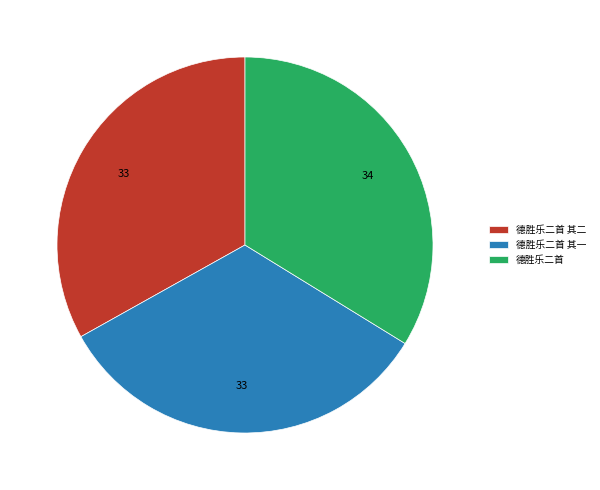

Does any single category account for the majority?

No